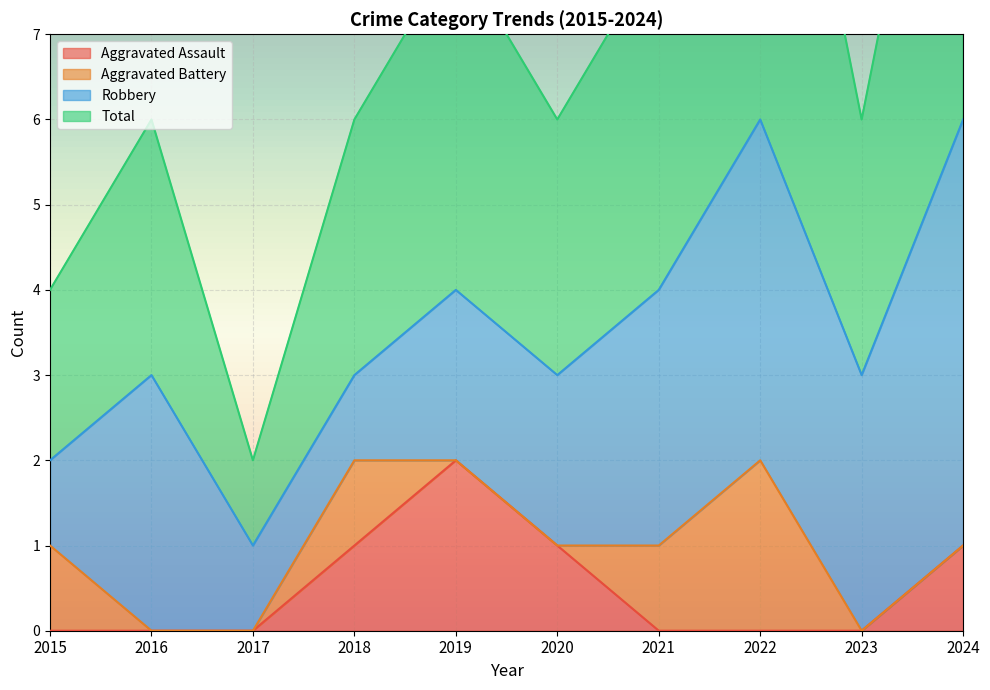

Is it true that Aggravated Assault equals -1 at 2021?

False